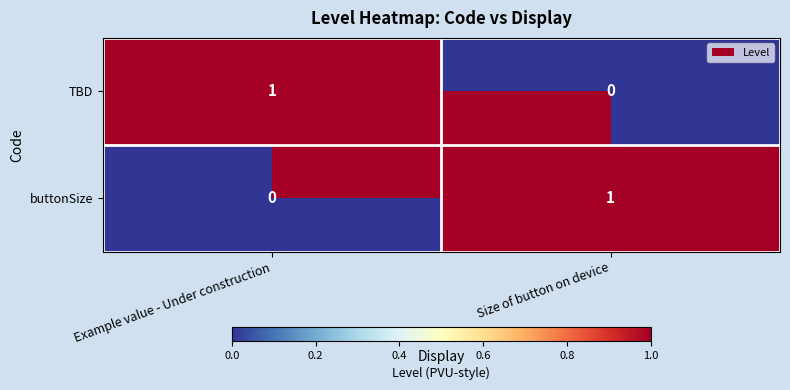

The value of buttonSize at Example value - Under construction is -1. True or false?

False